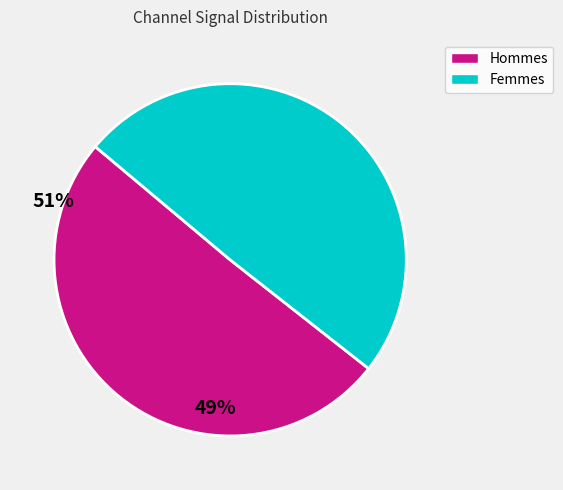

How many slices are in this pie chart?

2